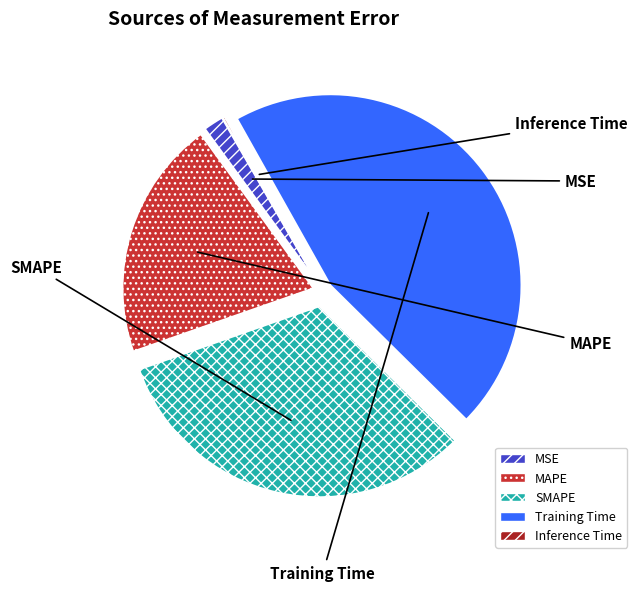

Count the number of slices in the pie.

5